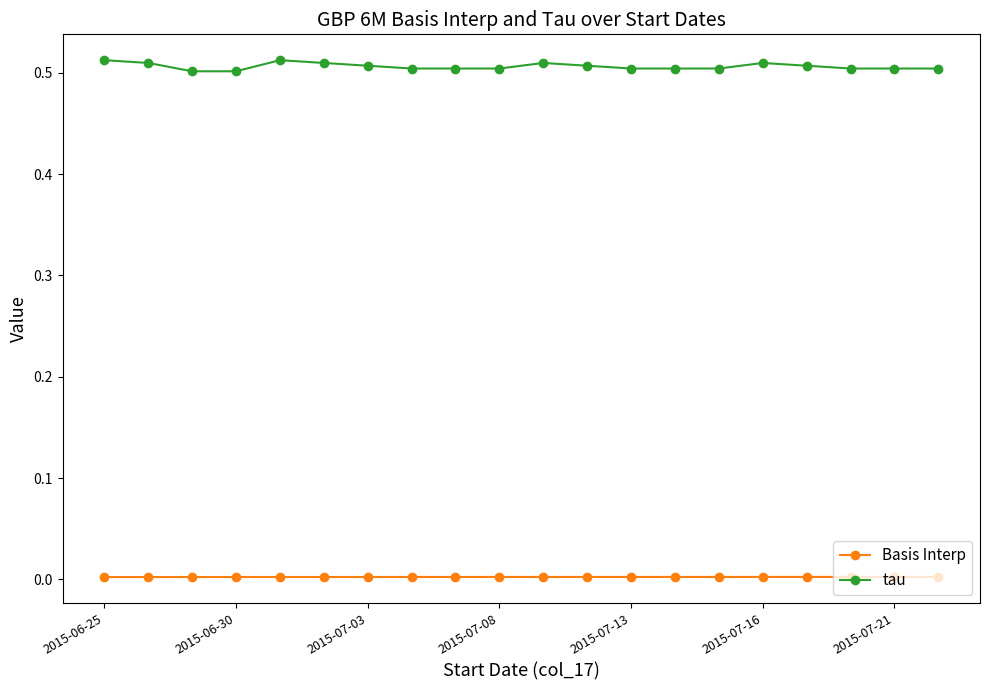

Which series has the widest spread of values?

tau